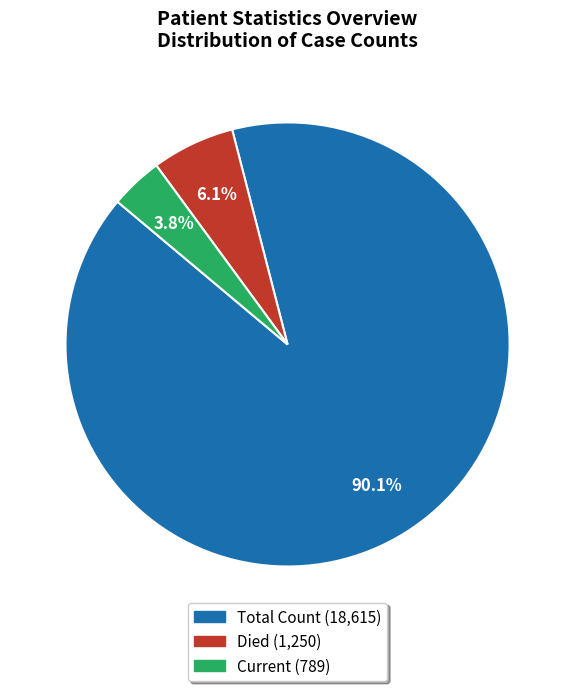

Is there a majority slice in this chart?

Yes